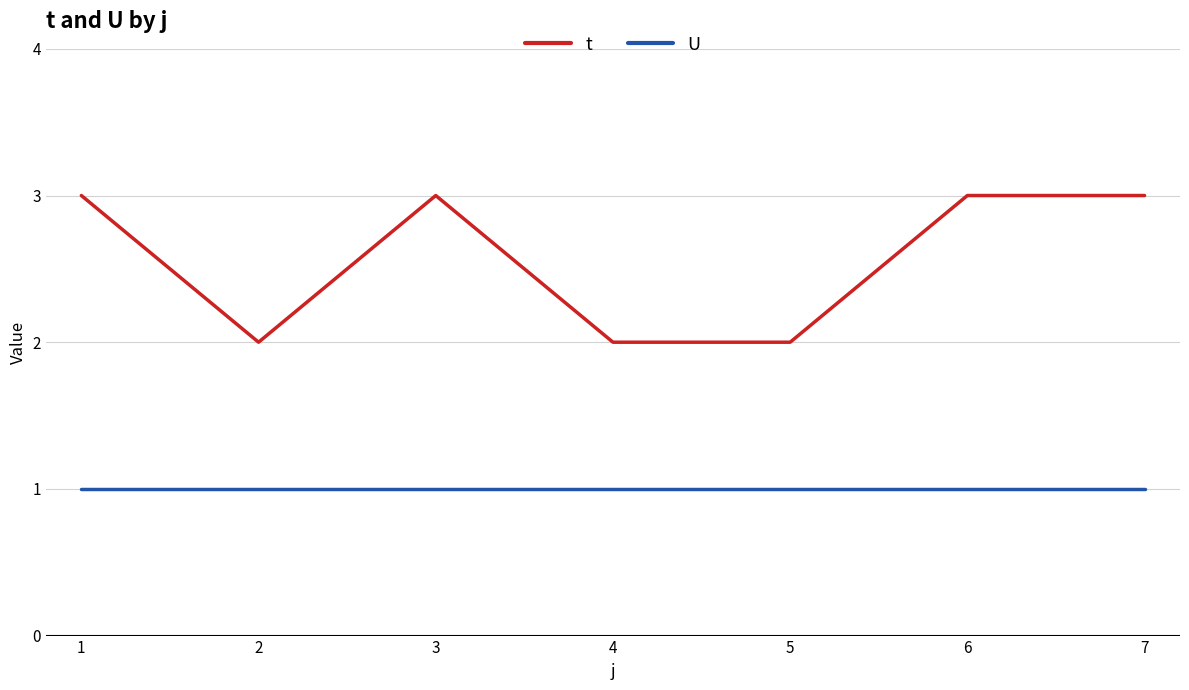

True or false: t has more than 2 points higher than both neighbors.

False